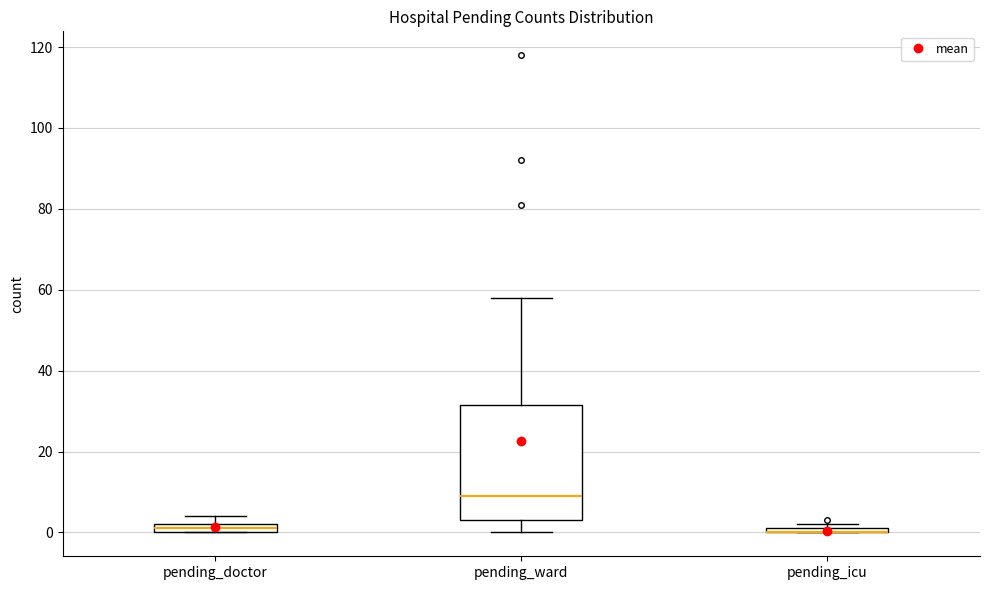

Where is the upper edge of the box for pending_doctor on the y-axis? The values are not printed on the chart, so give them approximately, as read against the axis.

2